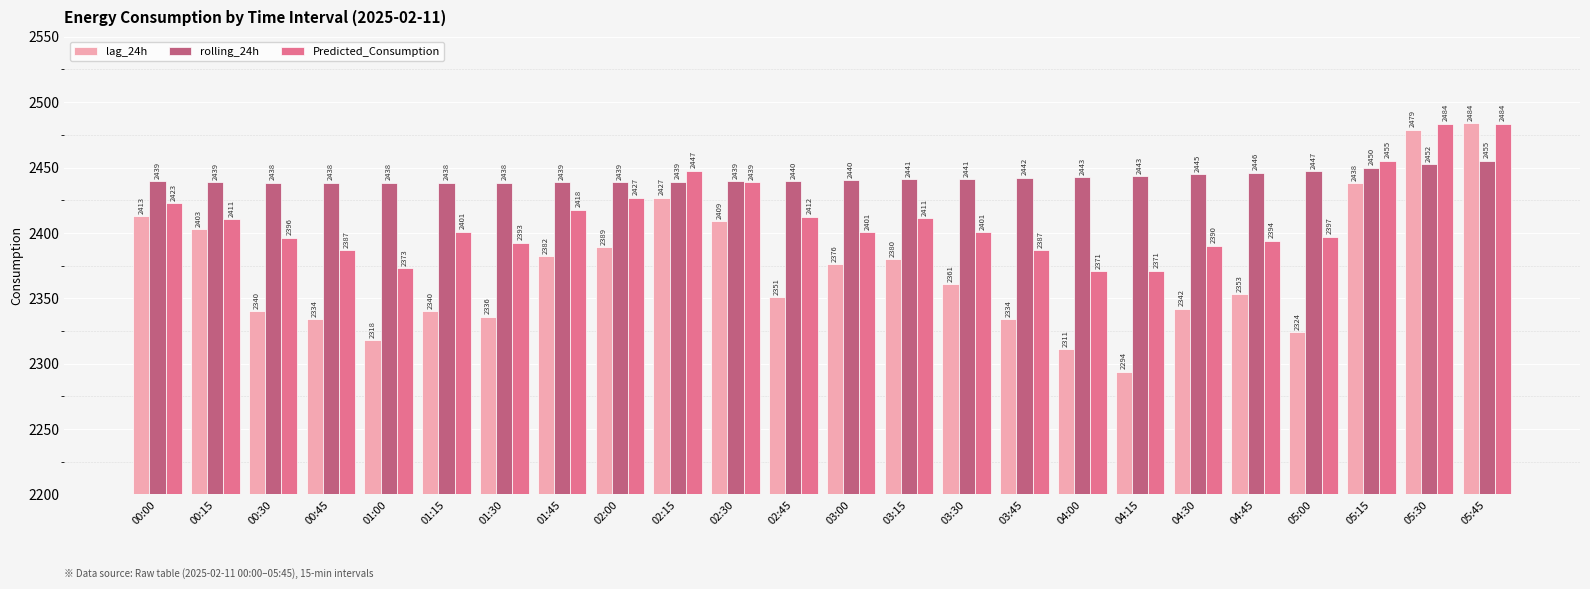

At how many categories does at least one series exceed 2329?

24